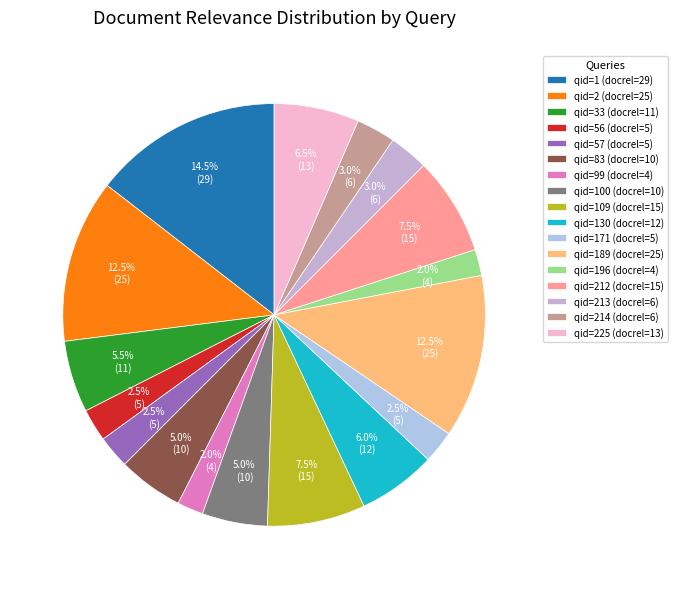

Which slice is the largest?

qid=1 (docrel=29)